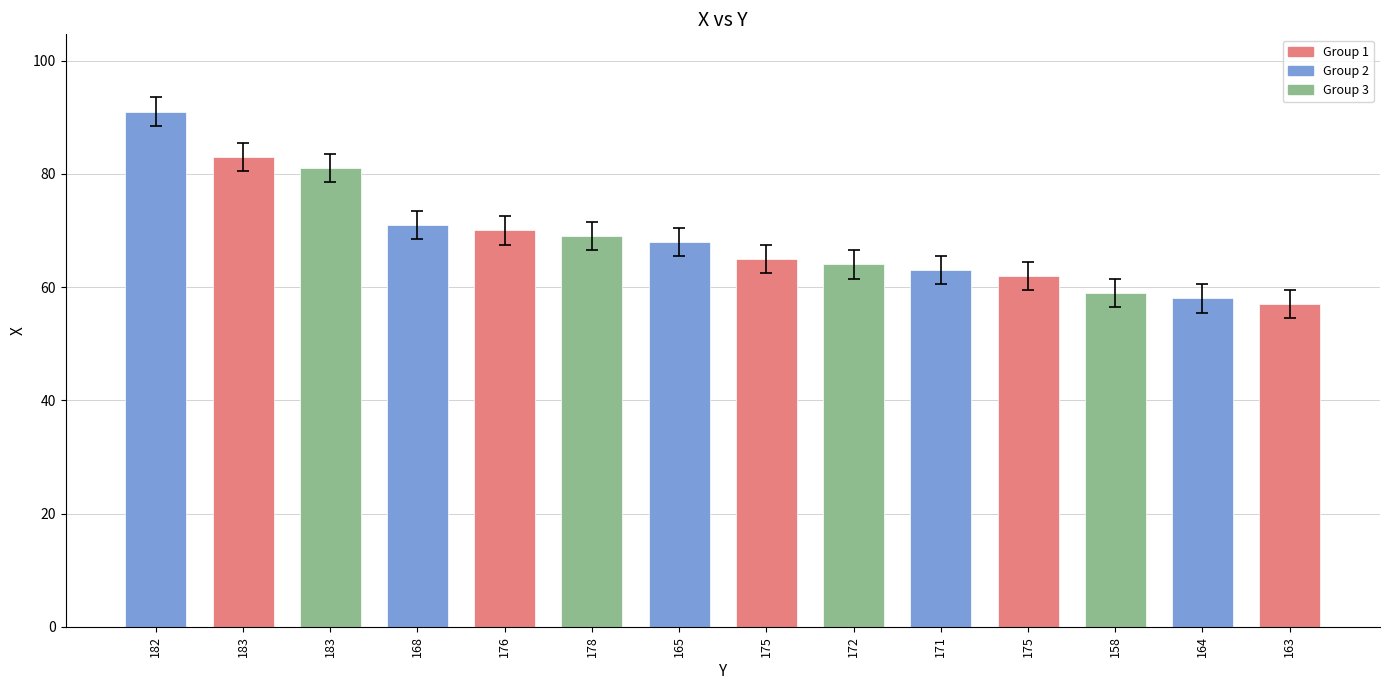

Is it true that the value at 178 is 69?

True